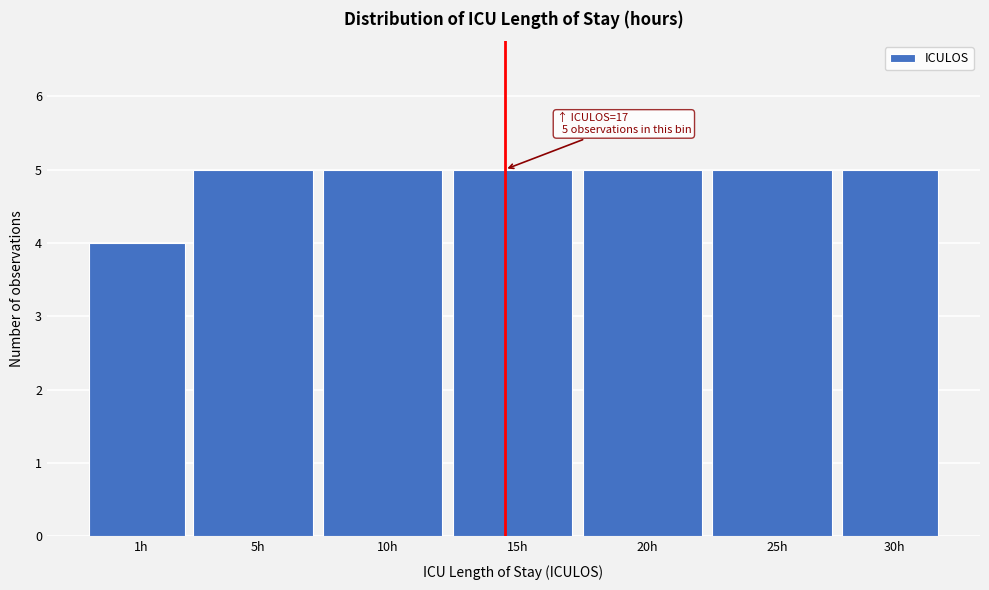

Reading left to right, extract all data points from this chart.

1h=4	5h=5	10h=5	15h=5	20h=5	25h=5	30h=5